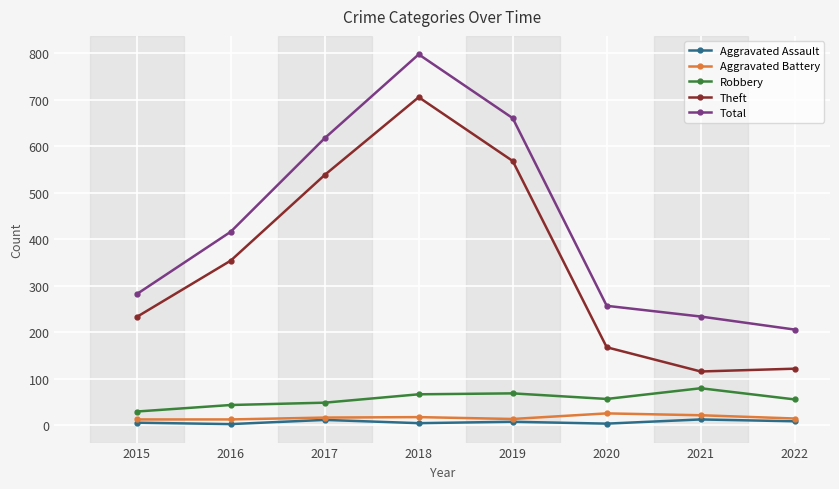

True or false: Total has more than 2 points higher than both neighbors.

False